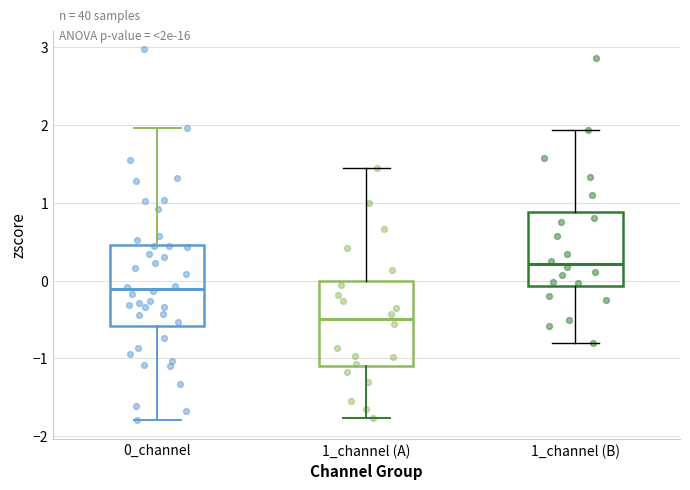

Reading left to right, transcribe this box plot: for each box, give where its median line is, the range the box spans, and where its two whiskers end, as read against the y-axis. The values are not printed on the chart, so give them approximately, as read against the axis.

0_channel: median -0.1, box -0.6 to 0.5, whiskers -1.8 to 2.0
1_channel (A): median -0.5, box -1.1 to 0.0, whiskers -1.8 to 1.4
1_channel (B): median 0.2, box -0.1 to 0.9, whiskers -0.8 to 1.9